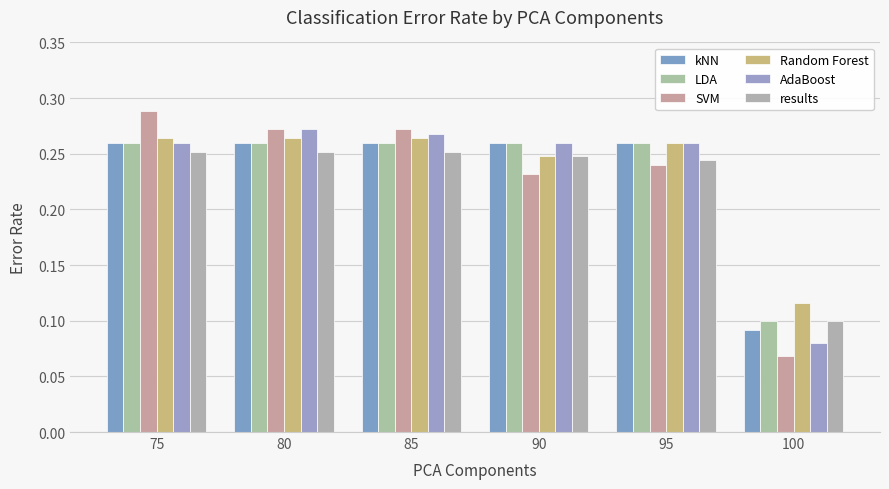

What is the average value of the LDA series?

0.2